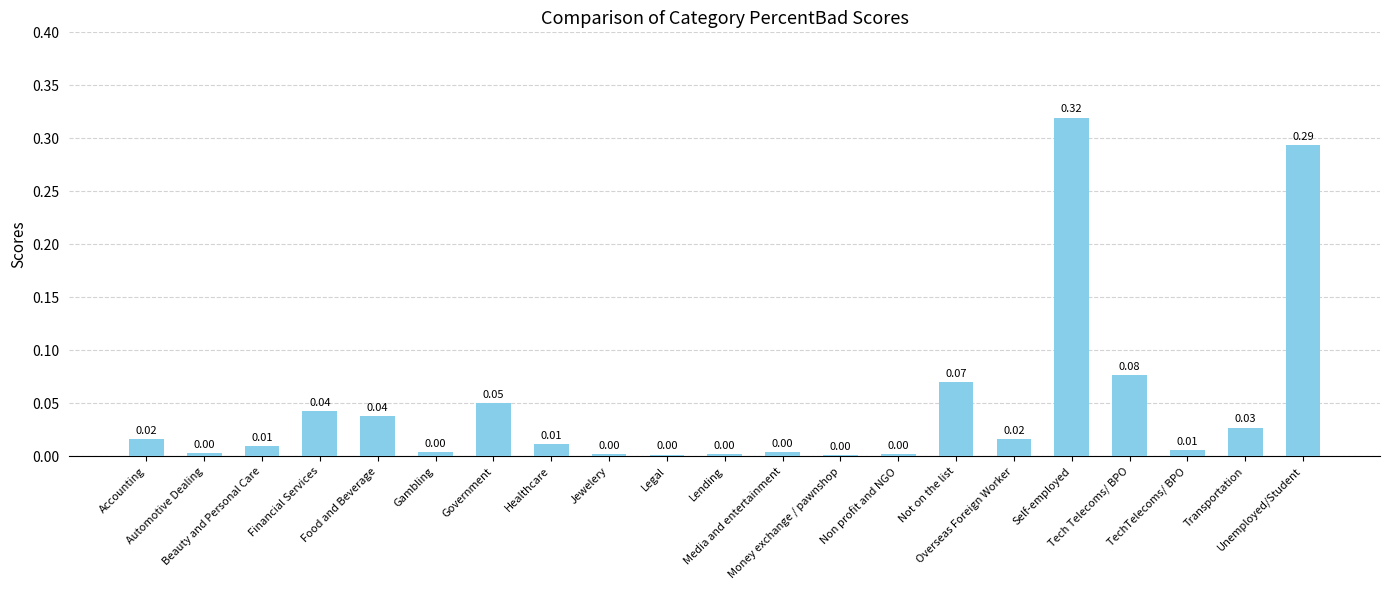

Are the bars horizontal?

No